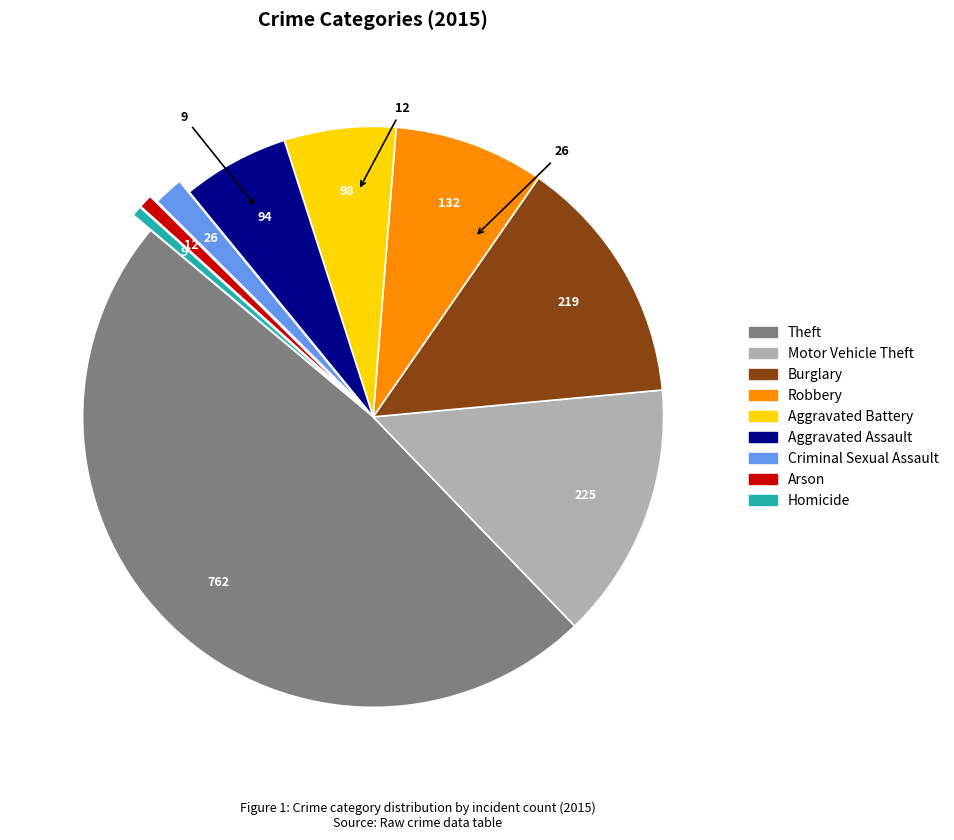

True or false: Robbery accounts for 8% of the total.

True